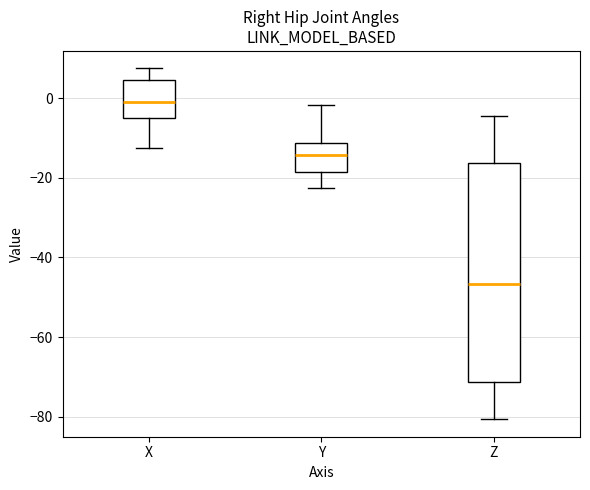

Which box's median line is the lowest?

Z